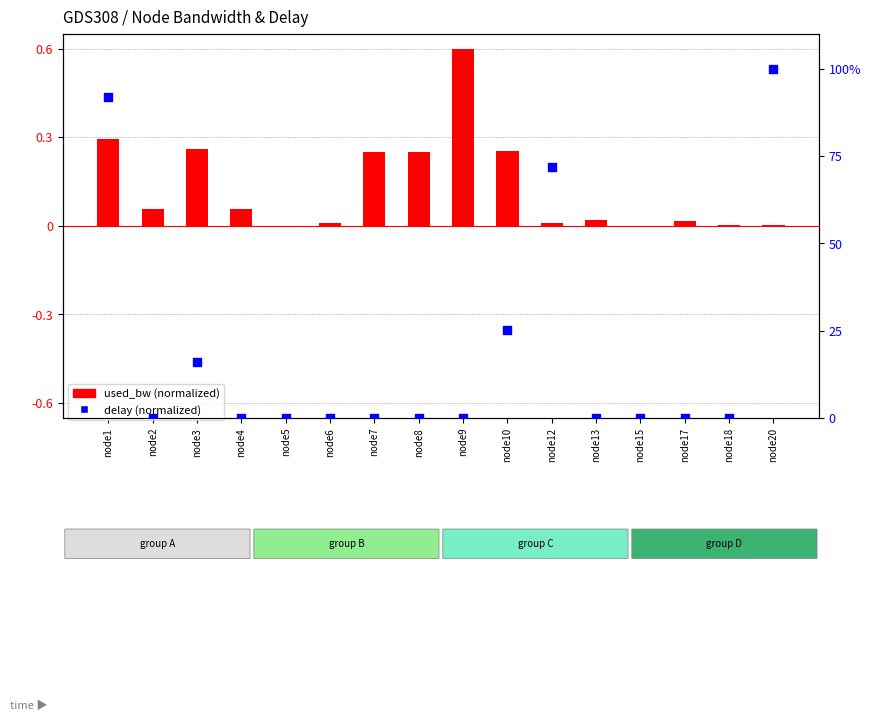

Is the value of delay (normalized) at node13 greater than the value of used_bw (normalized) at node4?

No